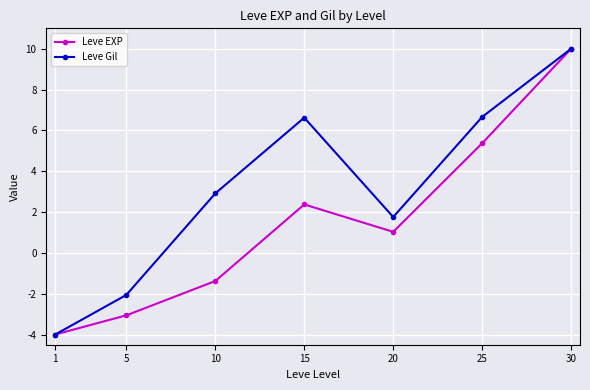

True or false: Leve Gil has more than 1 interior local peaks.

False